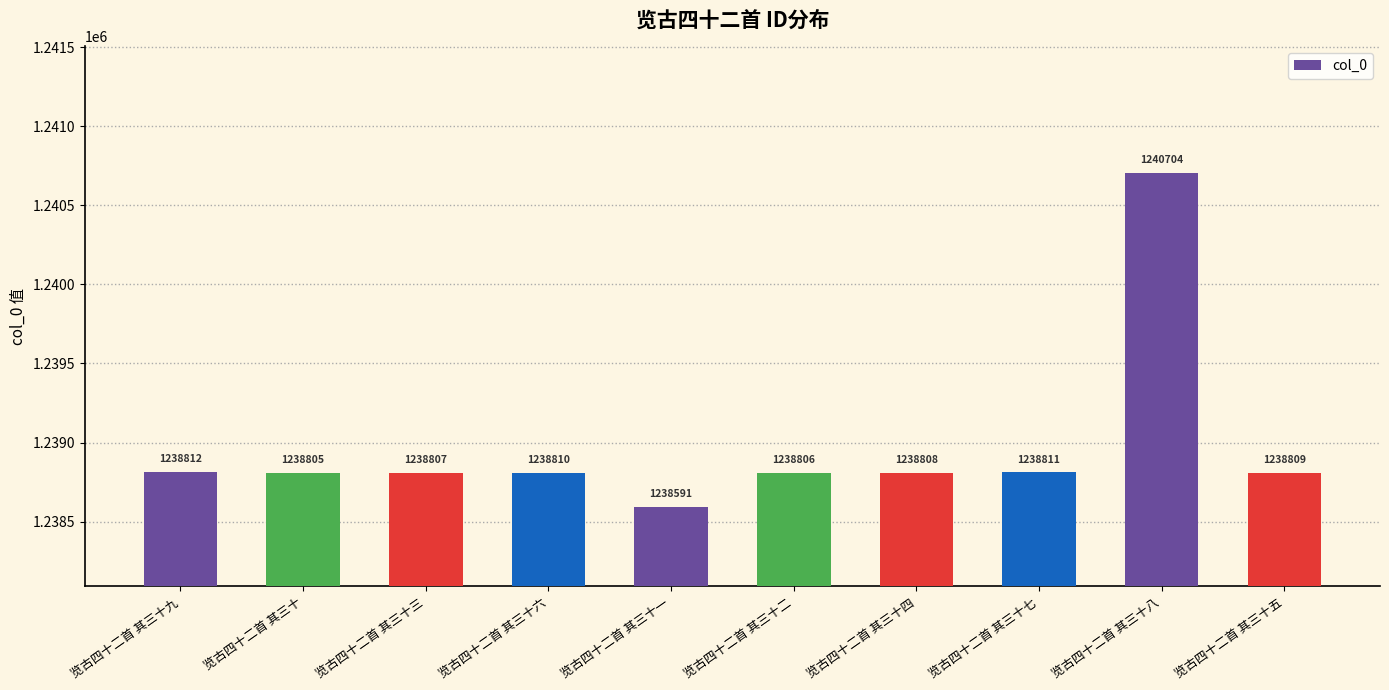

What is the label of the 8th bar from the right?

览古四十二首 其三十三